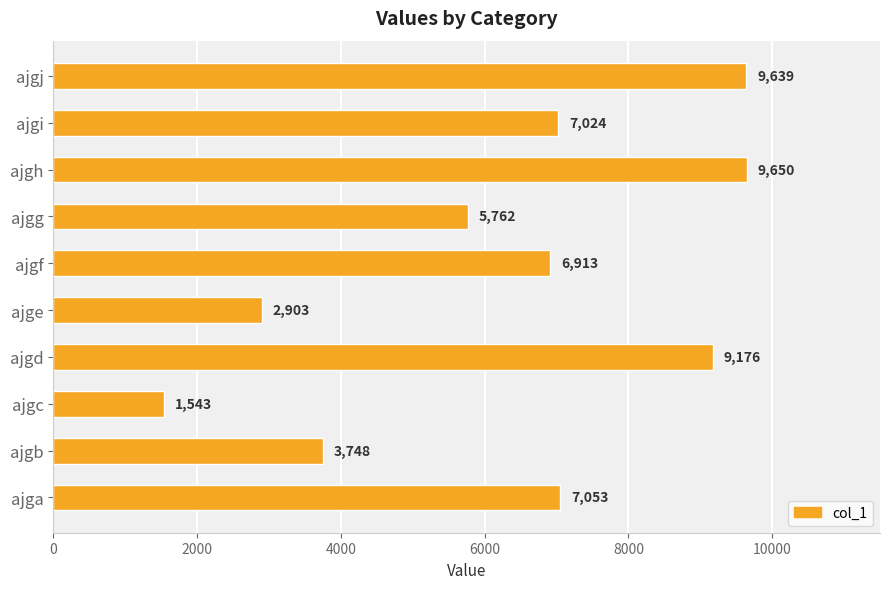

Which label corresponds to the smallest value in the chart?

ajgc